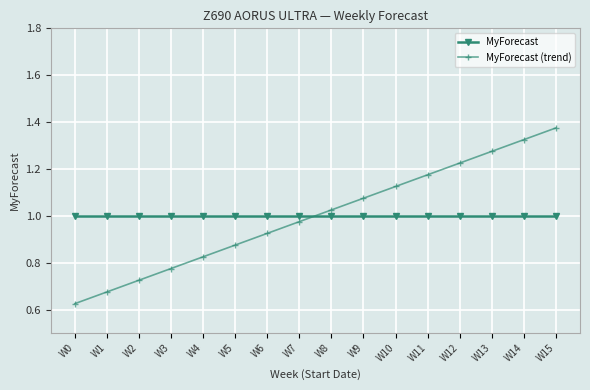

How many times do MyForecast and MyForecast (trend) cross each other?

1